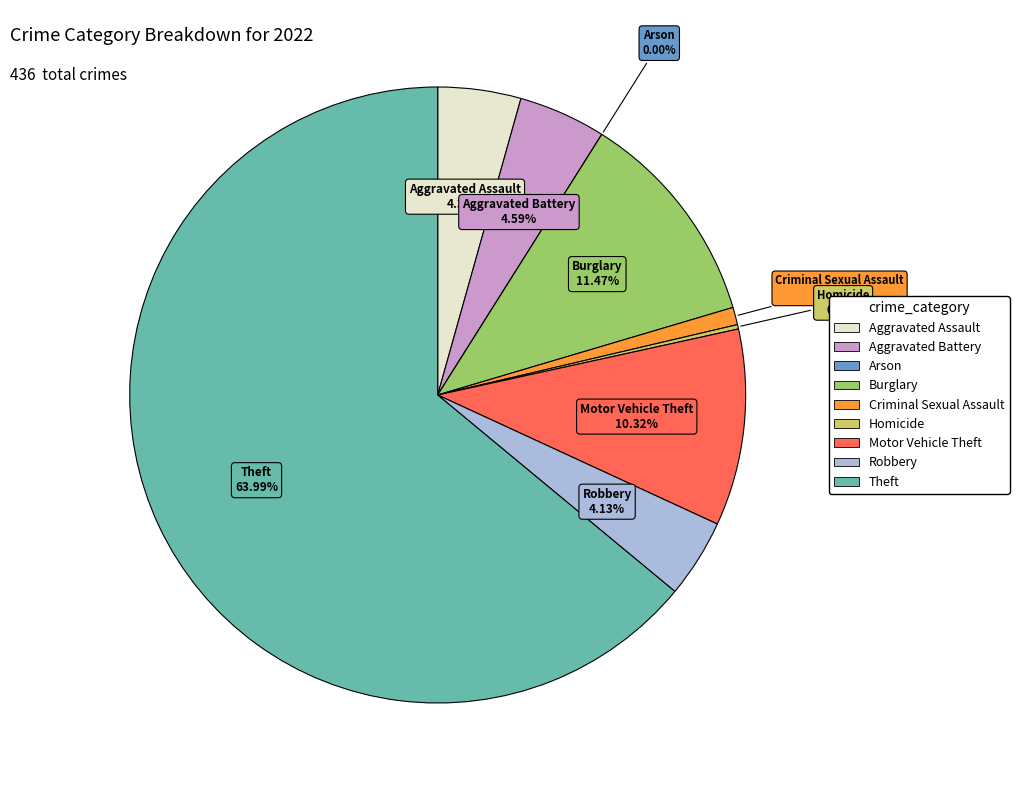

Which slice is the largest?

Theft